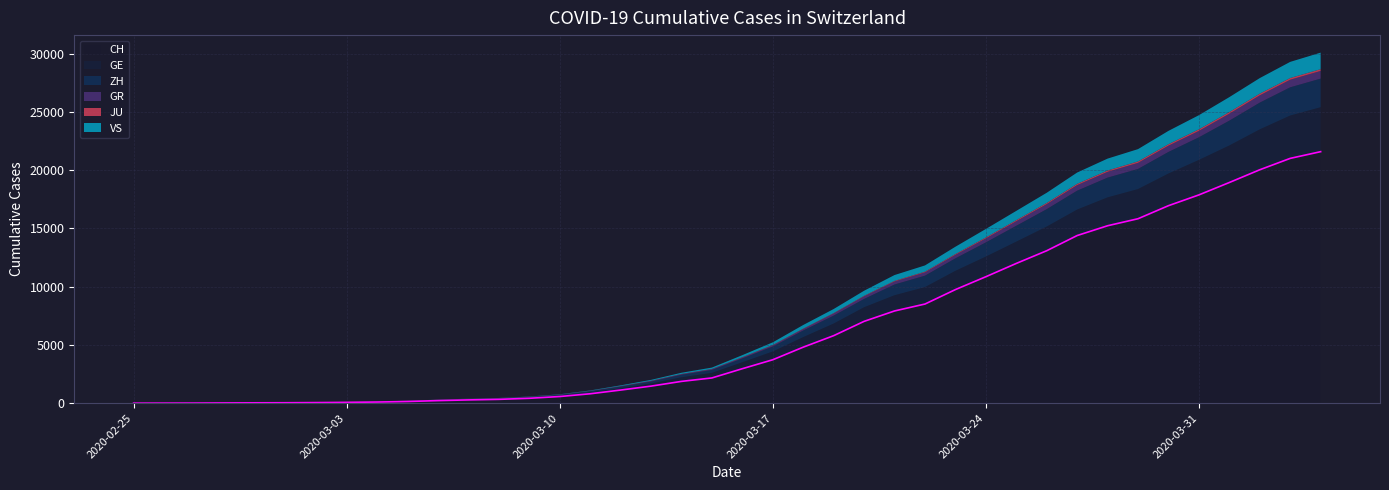

At which label is CH closest to 10793?

2020-03-24